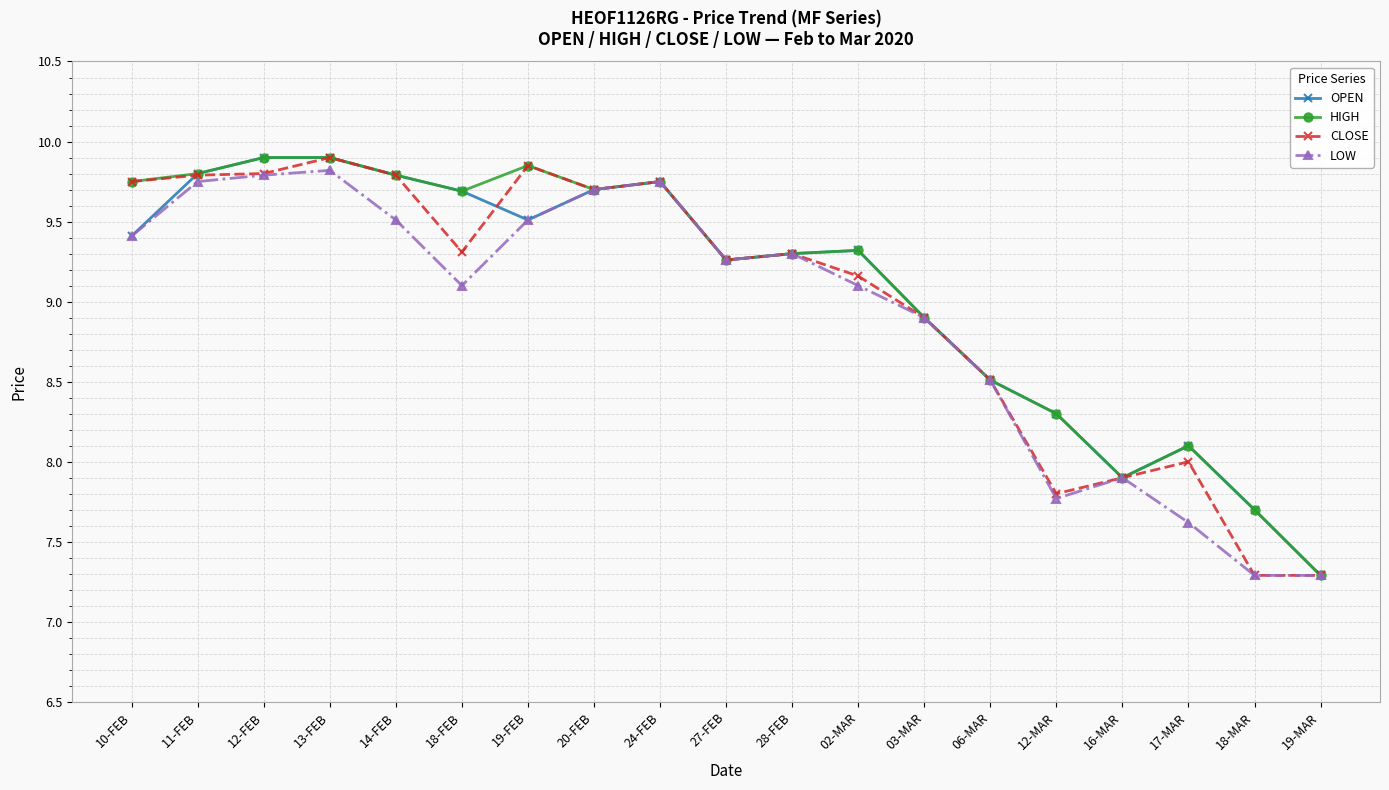

List the series in order of their overall mean, highest first.

HIGH, OPEN, CLOSE, LOW